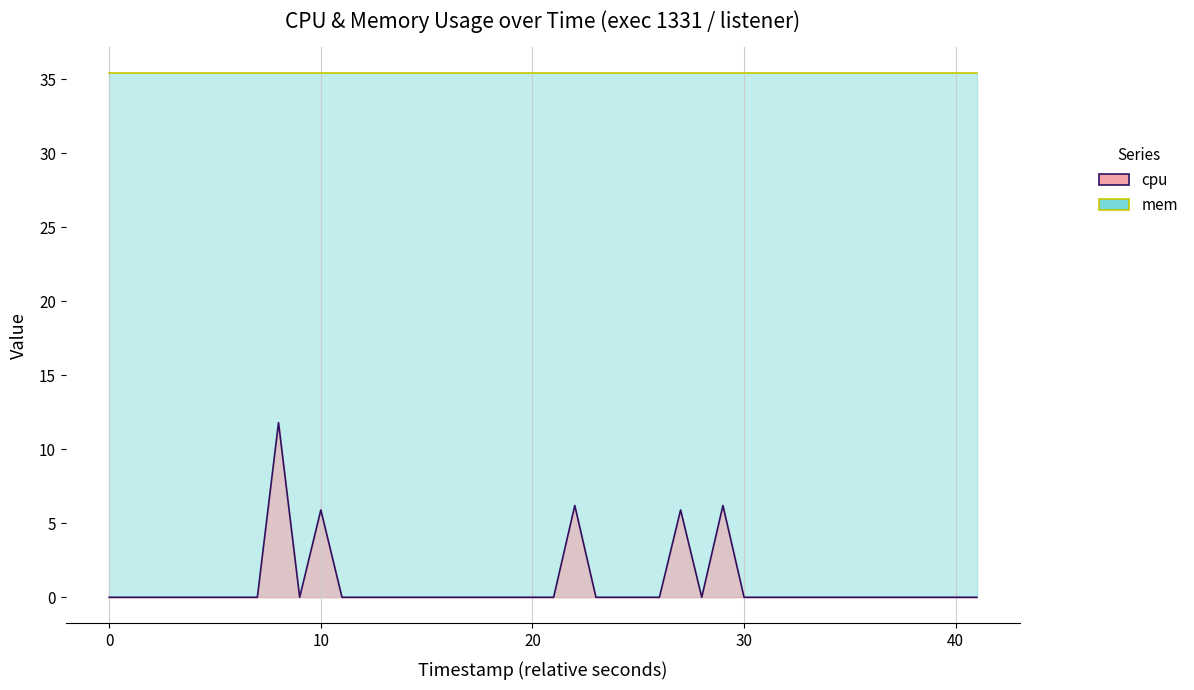

How many interior local valleys (lower than both neighbors) does the data have?

2